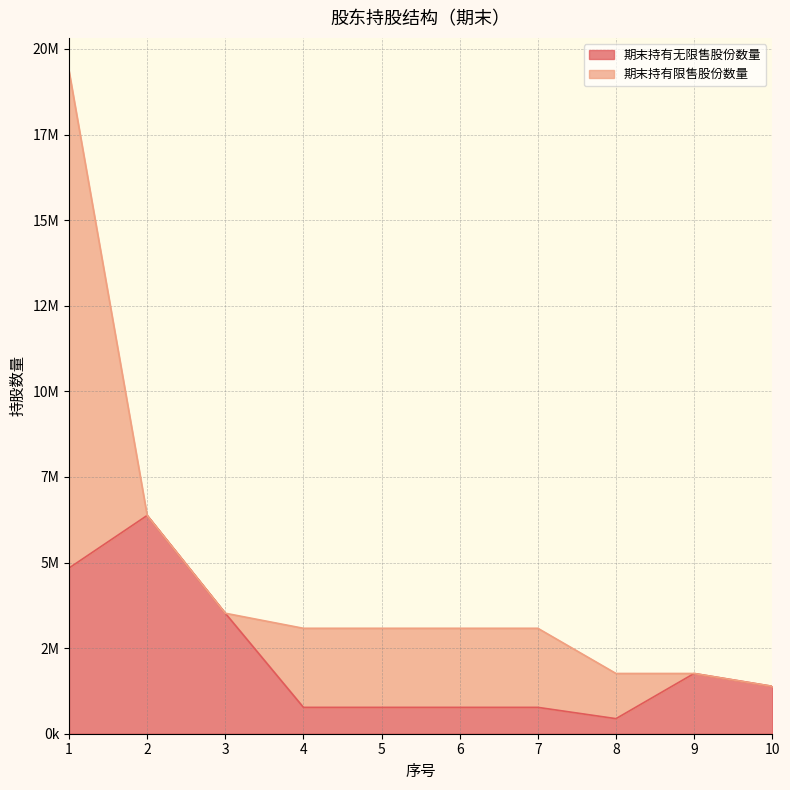

Is it true that the value at 9 is 1759500?

True